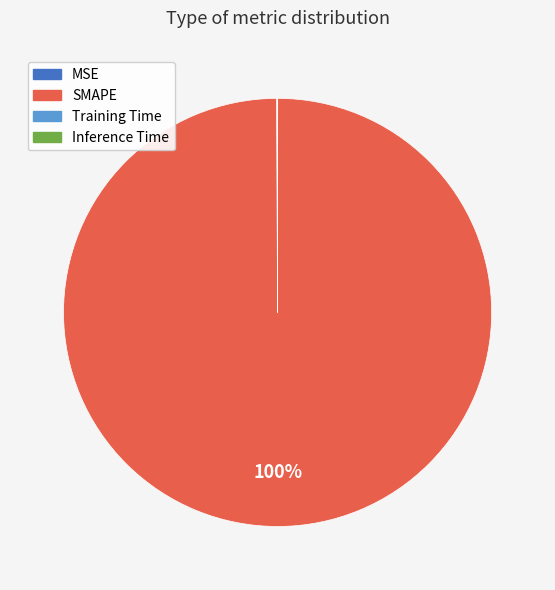

To the nearest percent, what is the average slice percentage?

25%